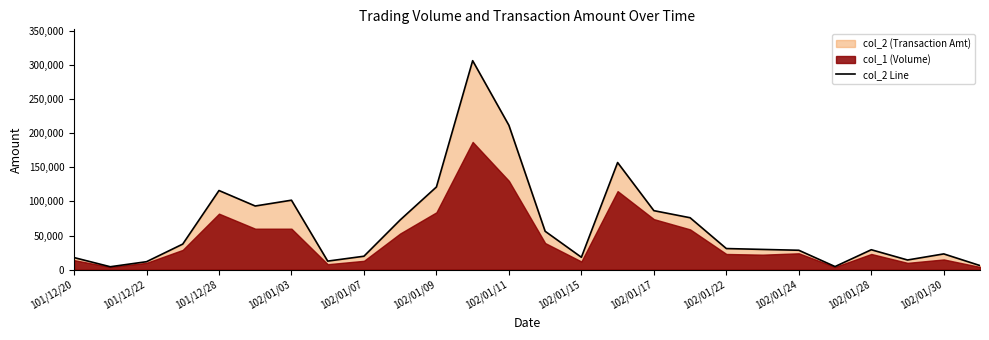

Reading left to right, extract all data points from this chart.

17740	4320	11700	37490	115870	93210	101700	12560	19710	72820	121060	305880	211300	56250	18190	156820	86410	76040	30950	29670	28440	4580	29210	14200	23110	6040